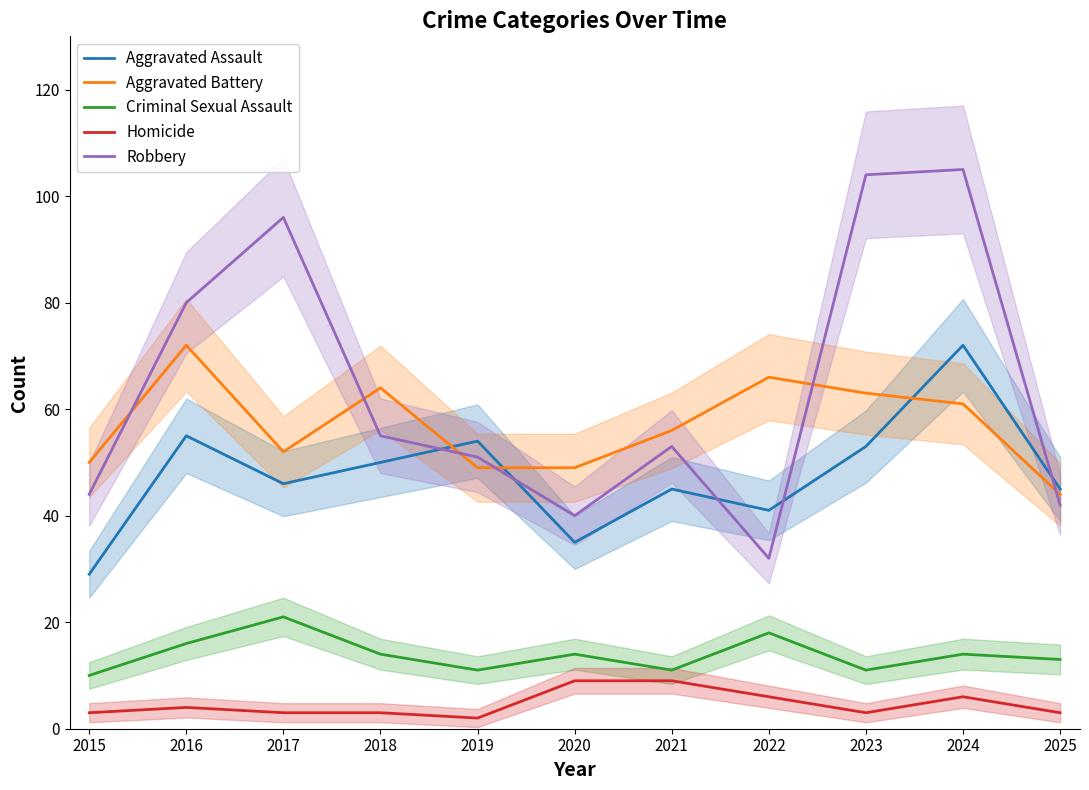

Which series has the largest range (max minus min)?

Robbery